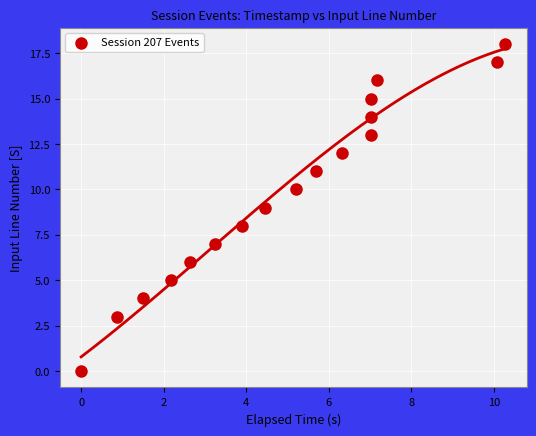

What is the range of Y values (max minus min)?

18